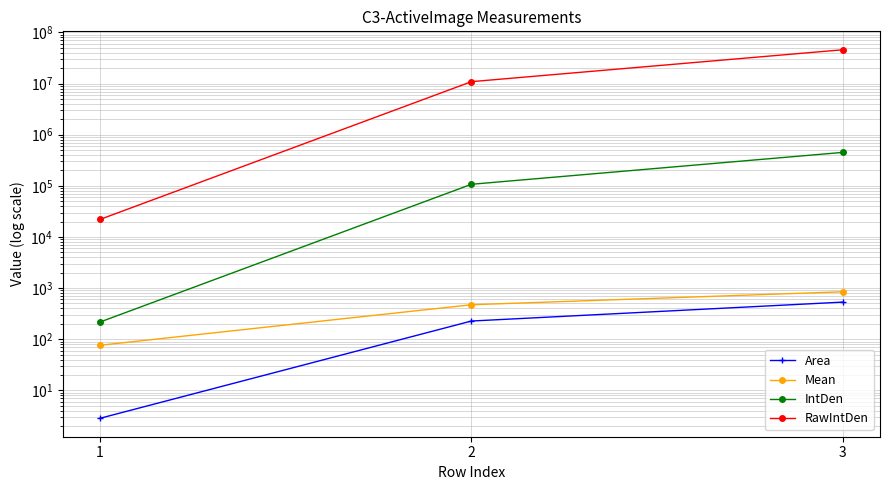

What is the smallest value displayed?

2.8